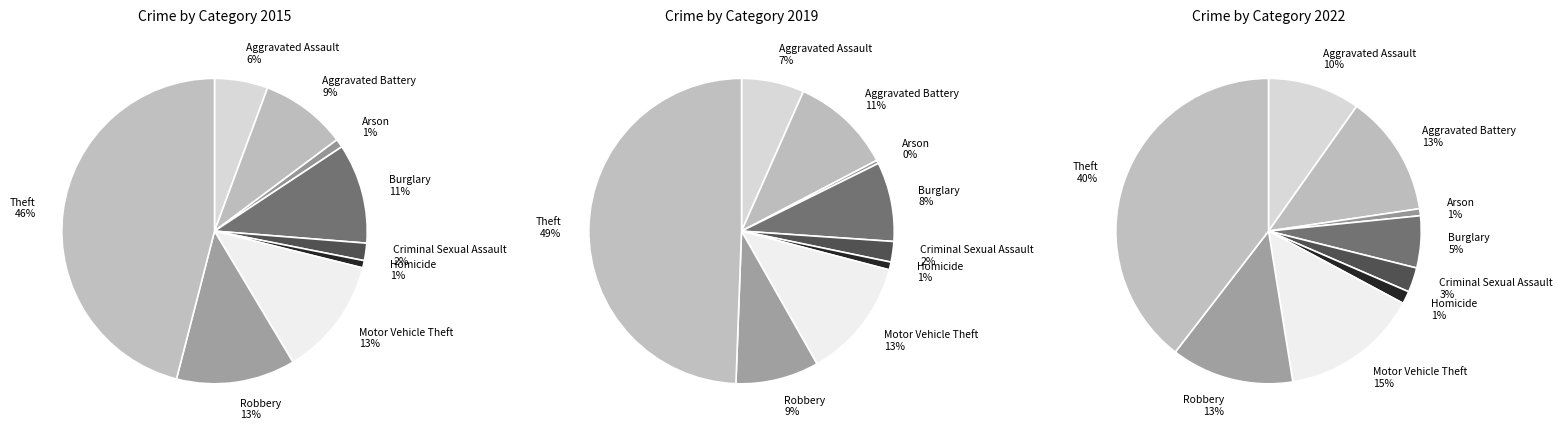

To the nearest percent, what is the difference between the Criminal Sexual Assault and Homicide slice percentages?

1%